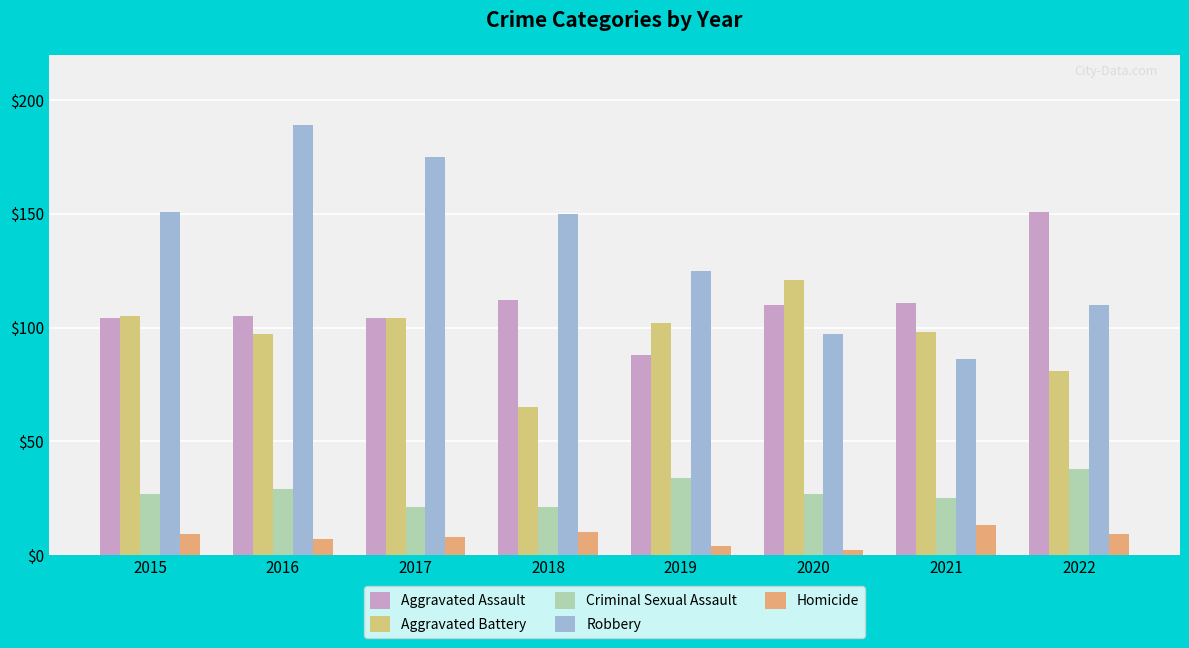

Where does the Aggravated Assault series first go above 110?

2018